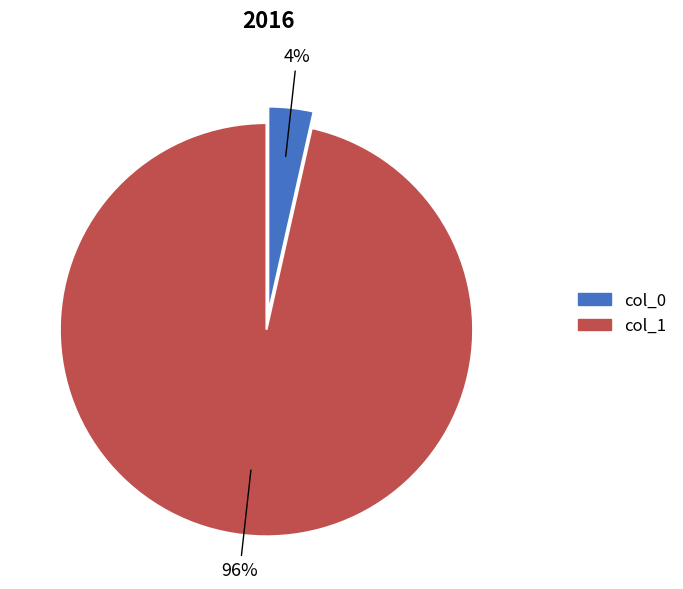

How many segments does this pie chart have?

2